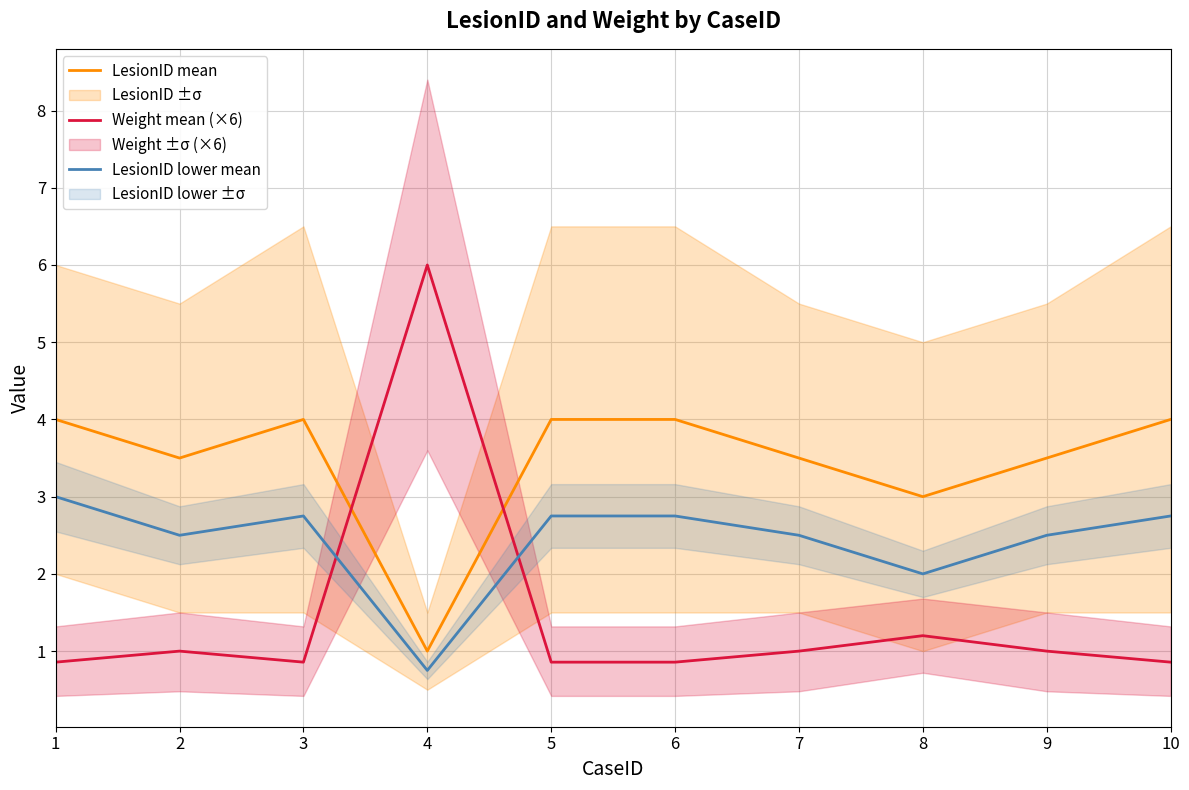

Between 7 and 10, which is larger?

10